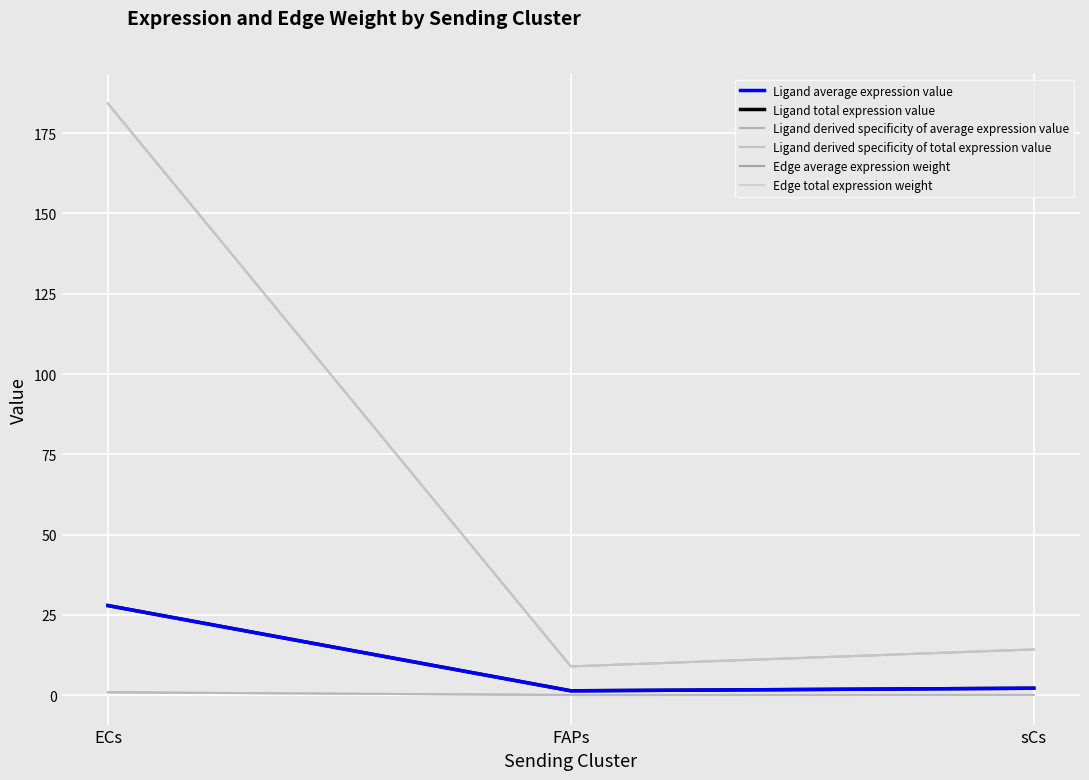

Is it true that Edge total expression weight equals 83.4 at ECs?

False